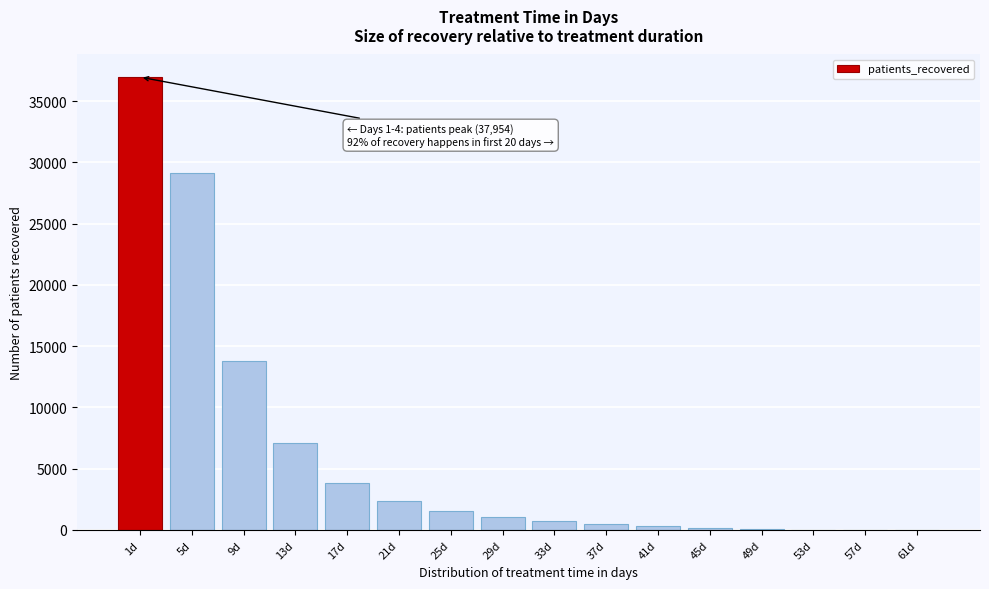

What is the sum of all values?

97596